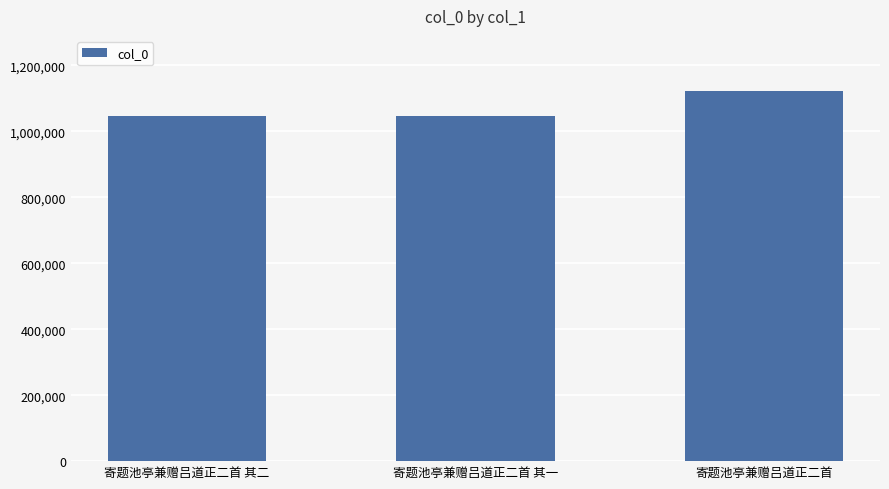

What is the sum of all values?

3212997